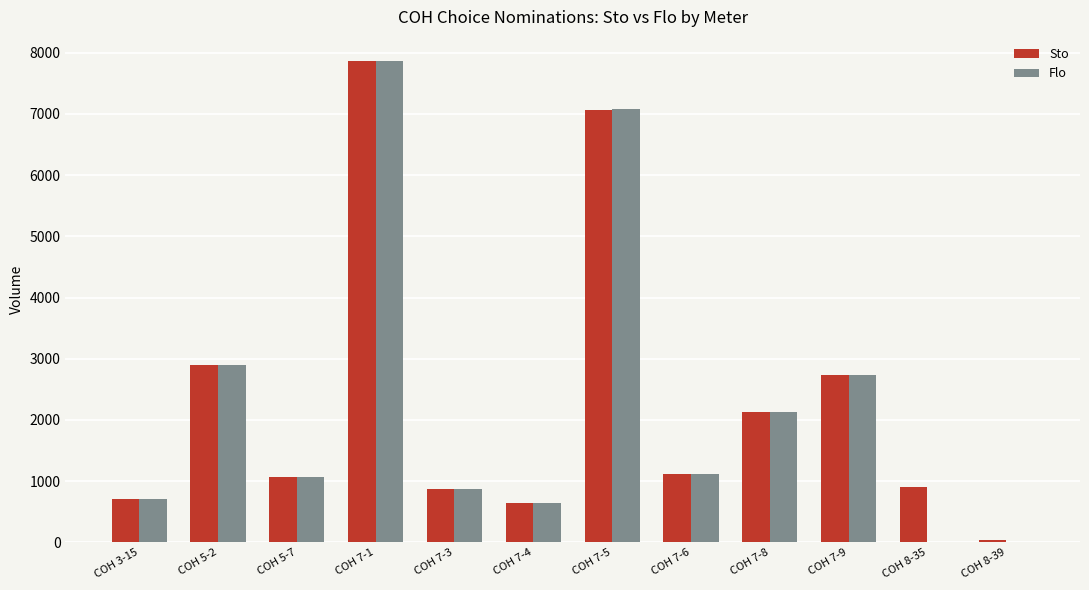

The value of Sto at COH 8-35 is 898. True or false?

True